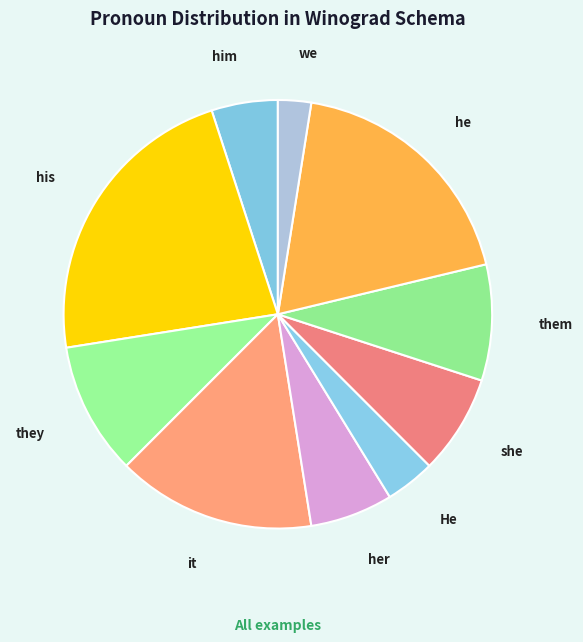

Does any single category account for the majority?

No